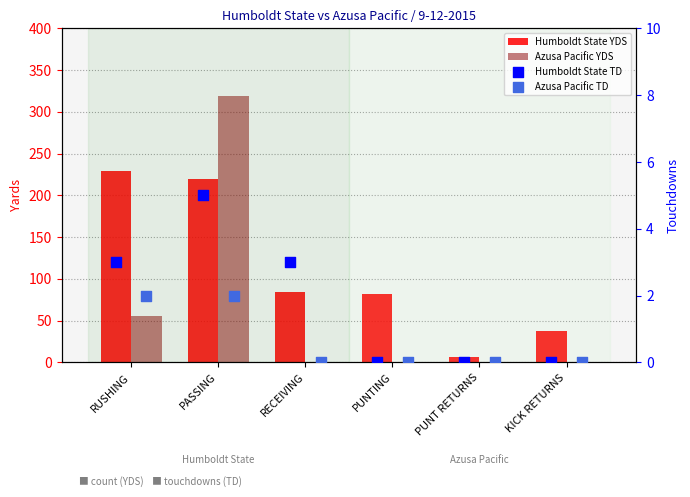

What is the total value across all series at PUNTING?

82